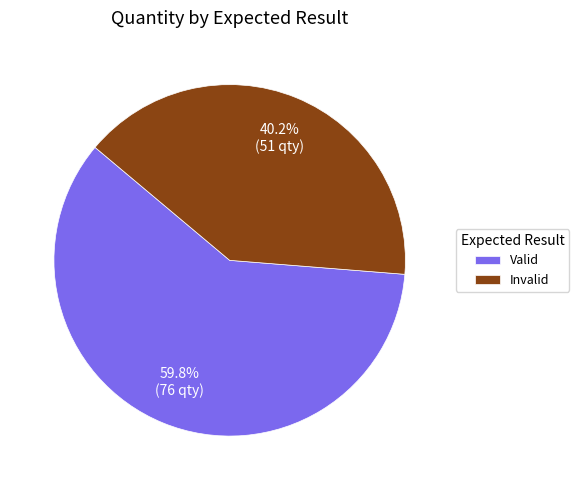

Which has a higher value, Valid or Invalid?

Valid